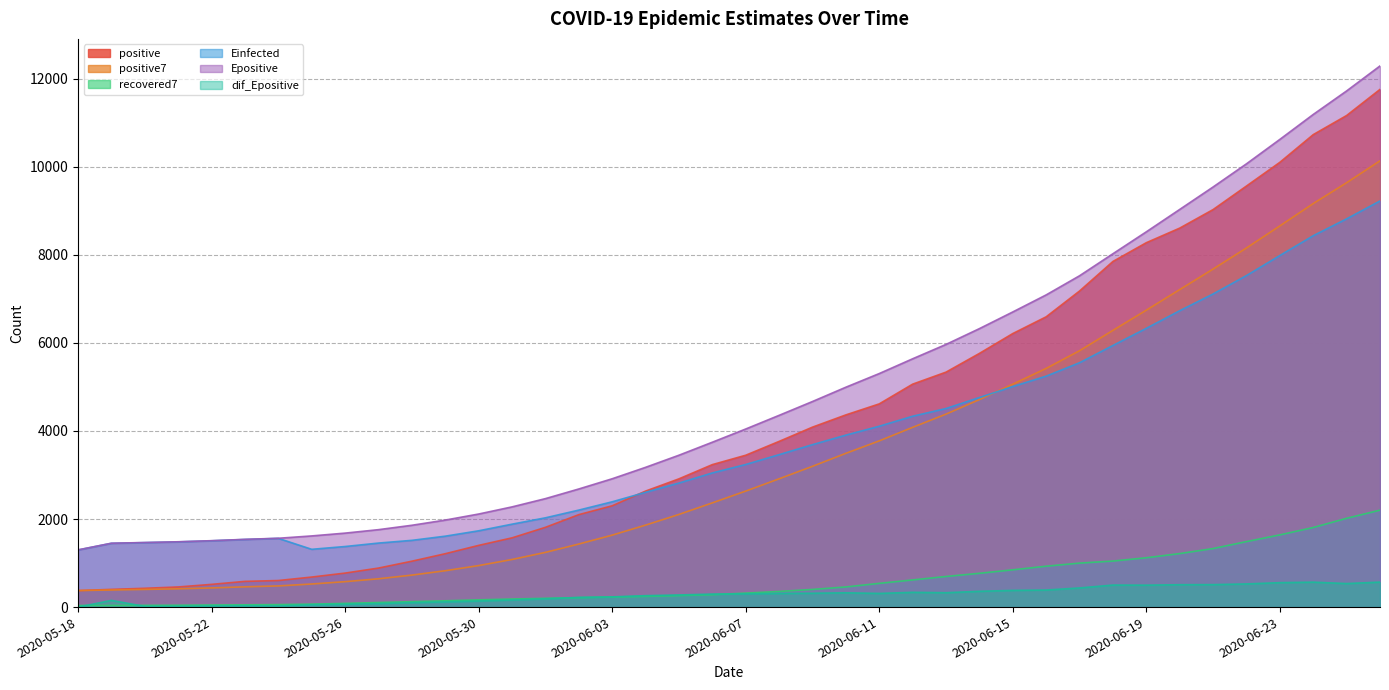

At which category does the chart reach its peak across all series?

2020-06-26